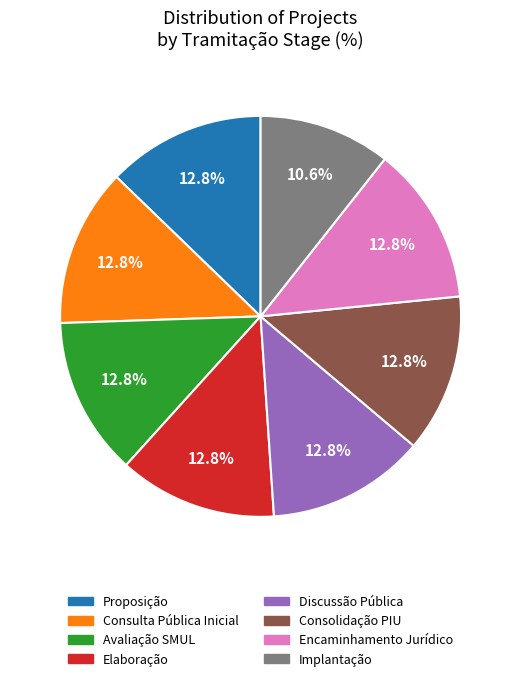

True or false: Implantação accounts for 17% of the total.

False